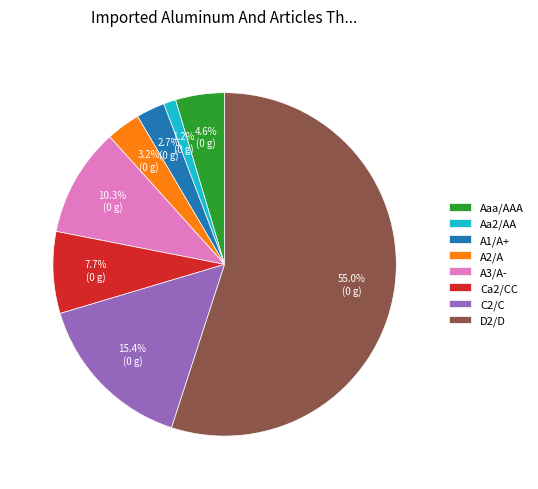

Combined, do C2/C and Aa2/AA account for over 50%?

No